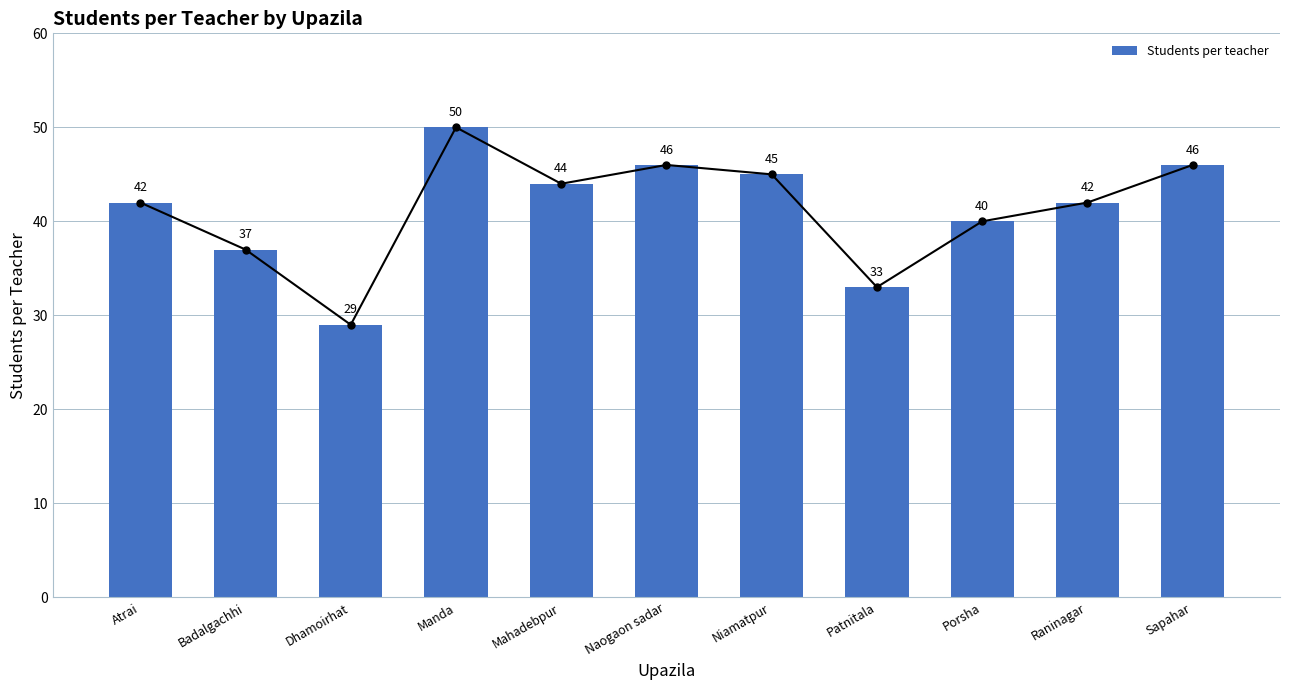

How many data points are less than 42?

4